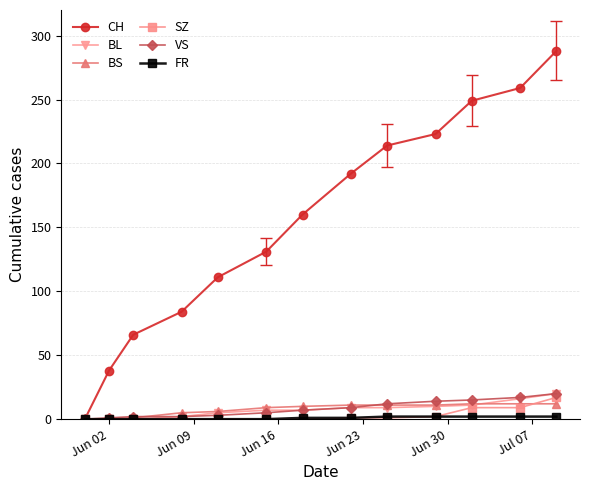

What is the maximum value shown in the chart?

288